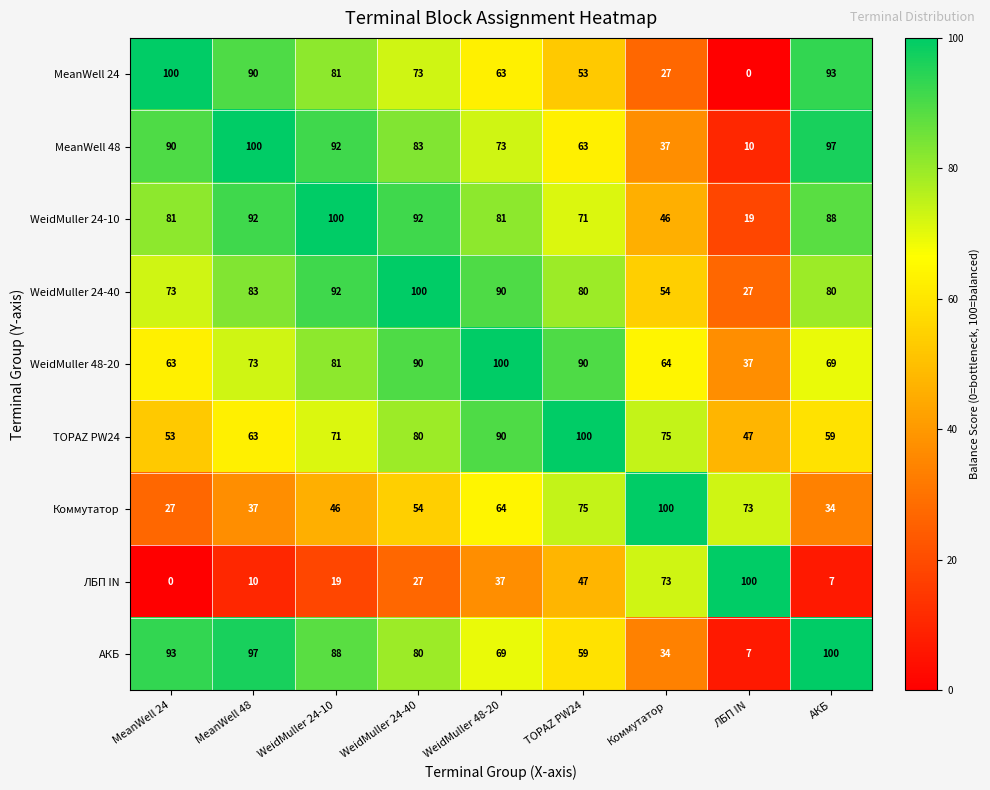

At which category is the sum across all series the highest?

WeidMuller 24-40